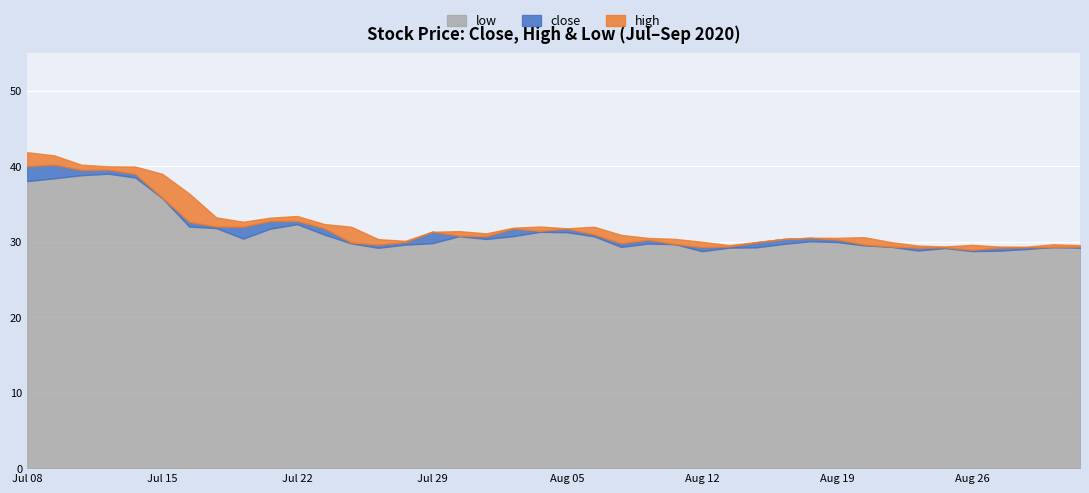

Where does the close series first go above 30?

Jul 08